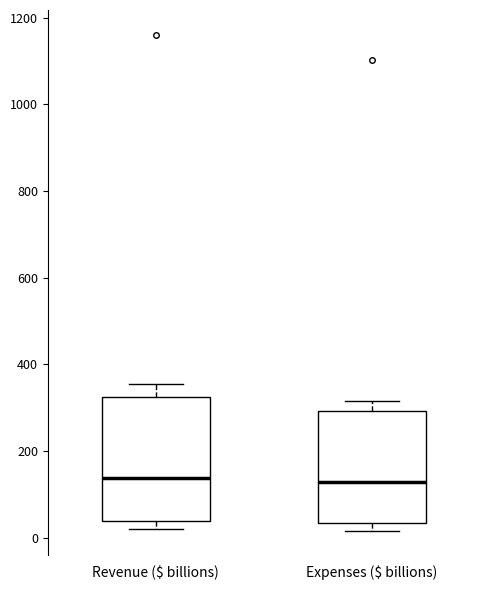

Which box is the tallest, from its lower edge to its upper edge?

Revenue ($ billions)